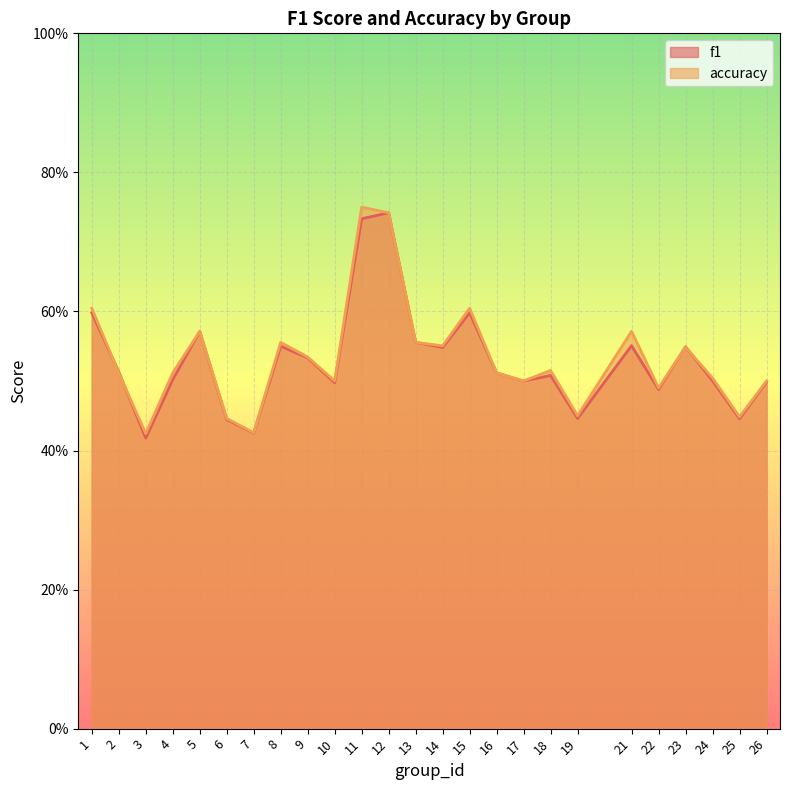

What are all the series names shown in the legend?

f1, accuracy